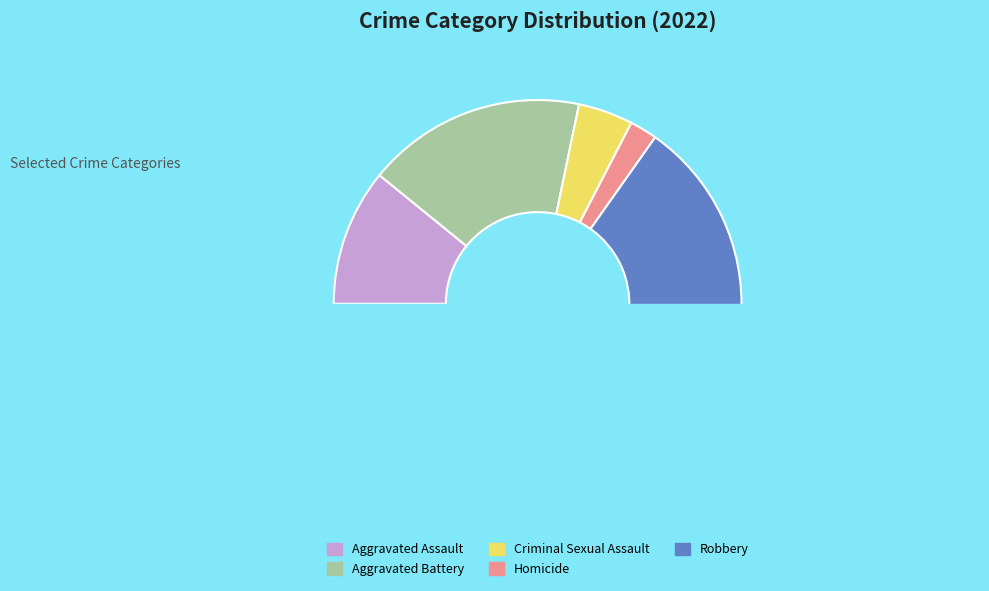

Does any single category account for the majority?

Yes